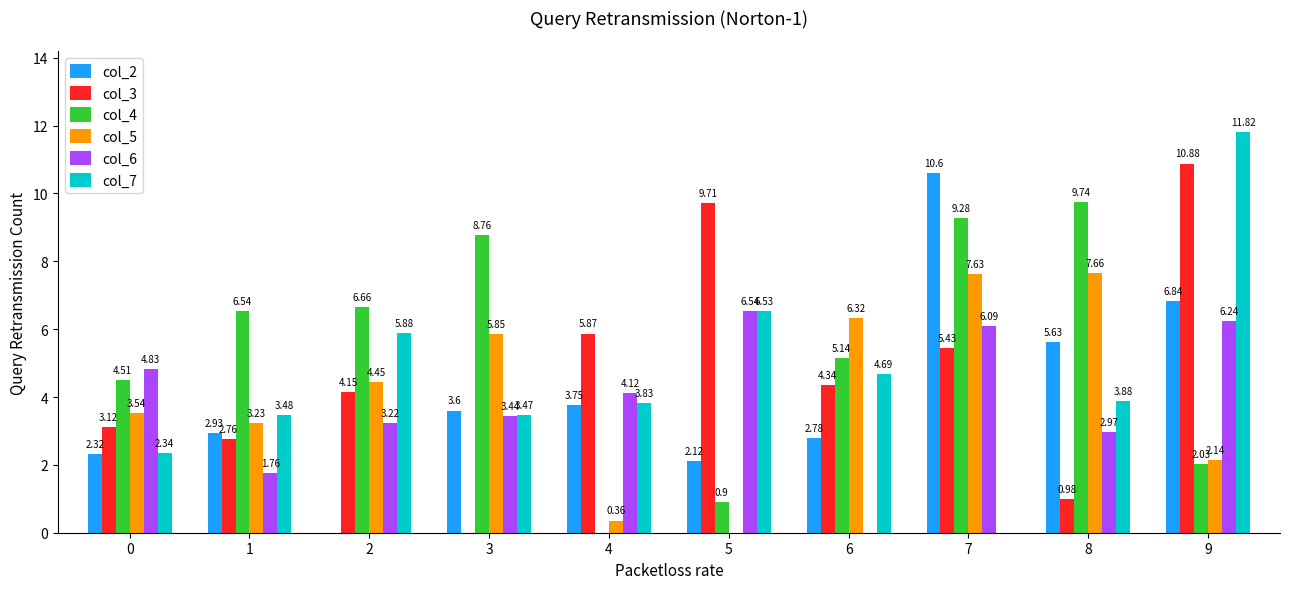

Which series changed the most between 1 and 9?

col_7